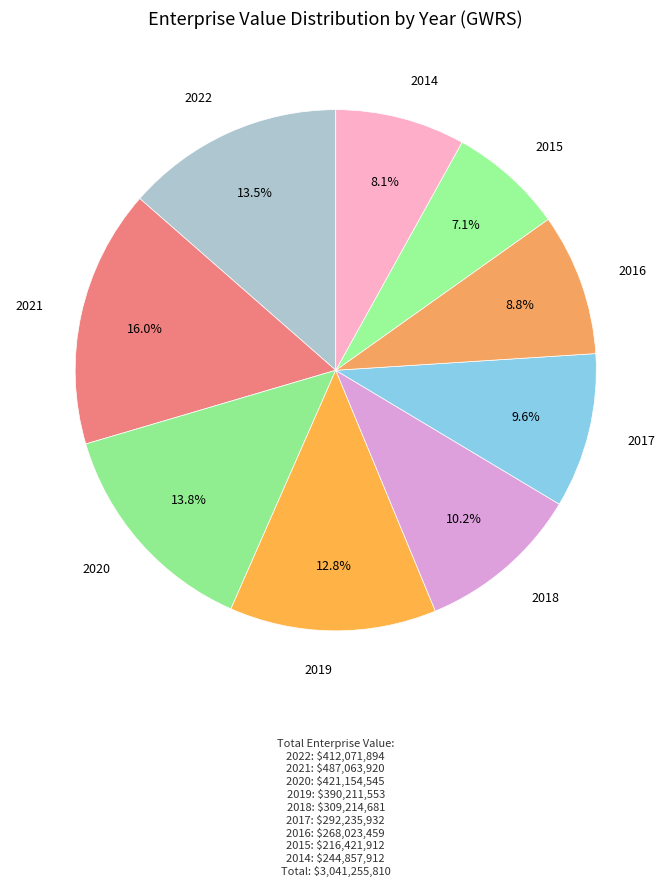

Count the number of slices in the pie.

9